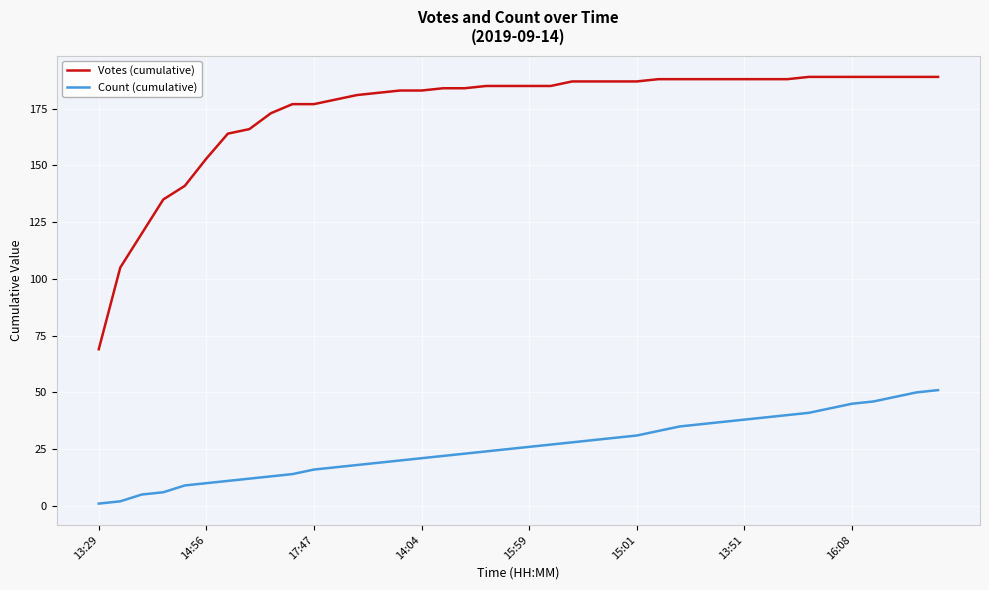

Which series has the largest range (max minus min)?

Votes (cumulative)